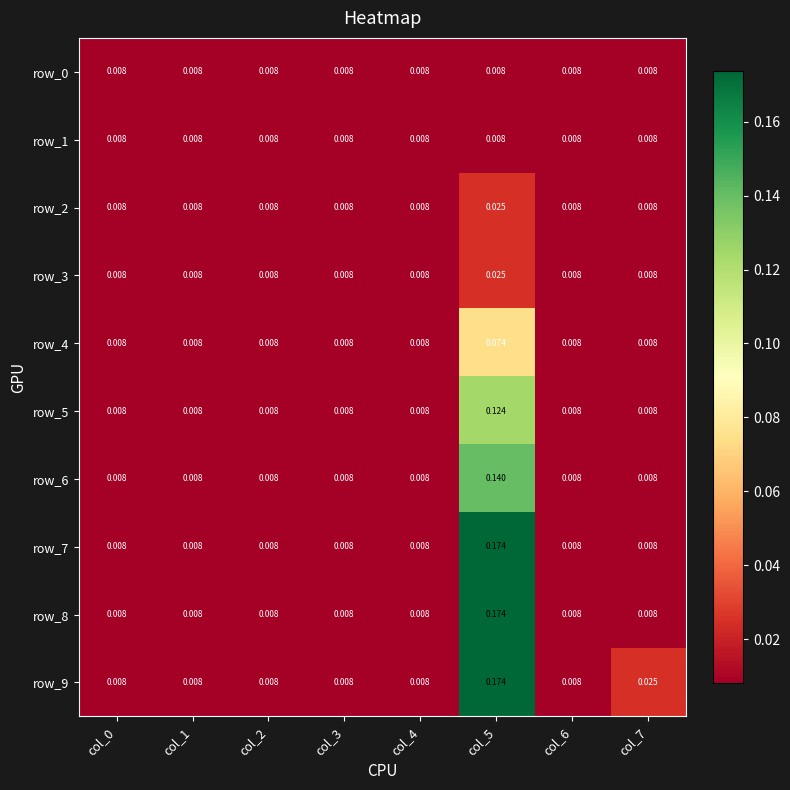

Is the value of row_4 at col_2 greater than the value of row_0 at col_3?

No